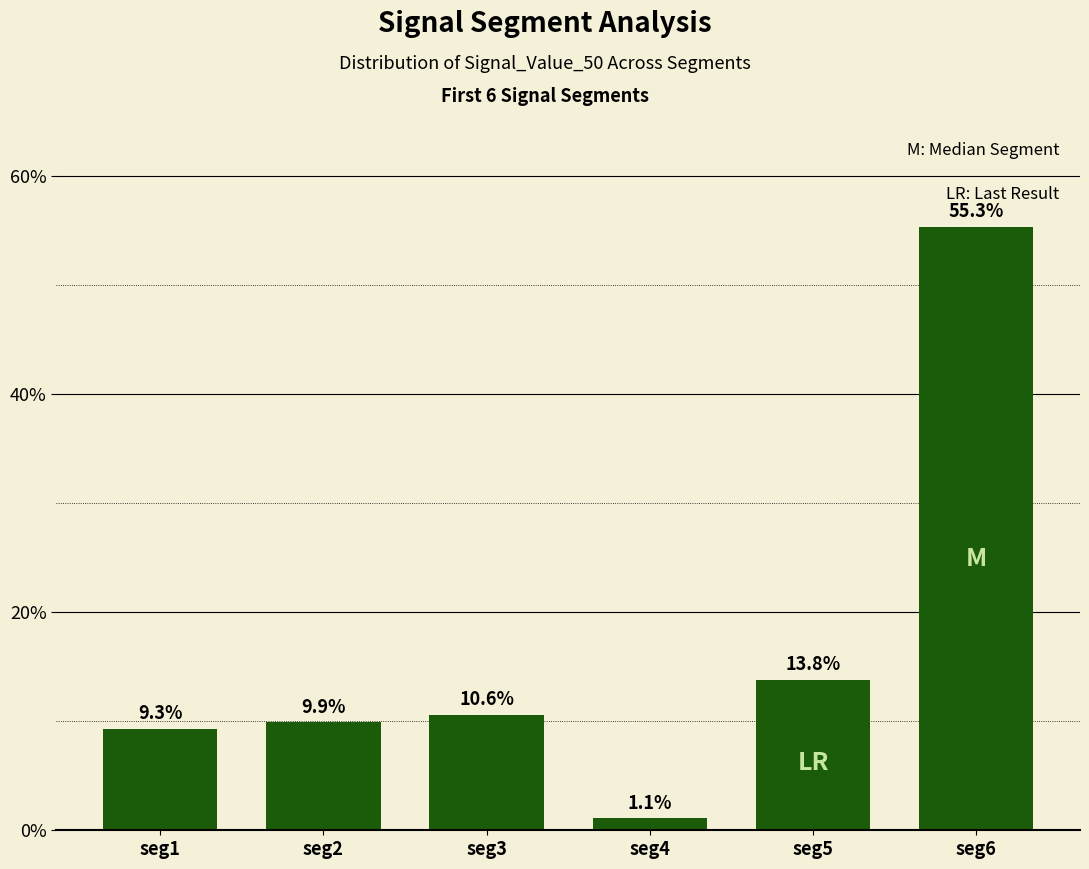

How many values are below 10?

3